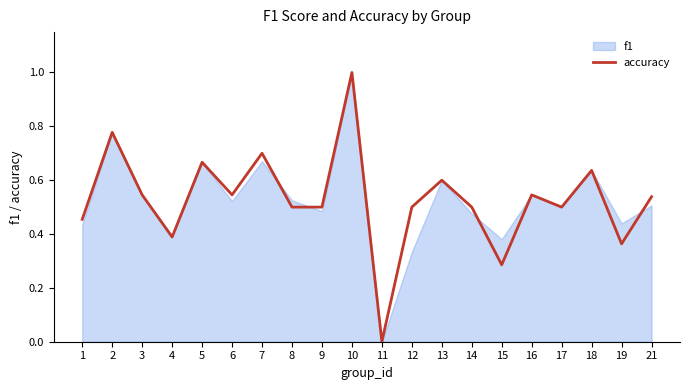

Which label corresponds to the largest value in the chart?

10